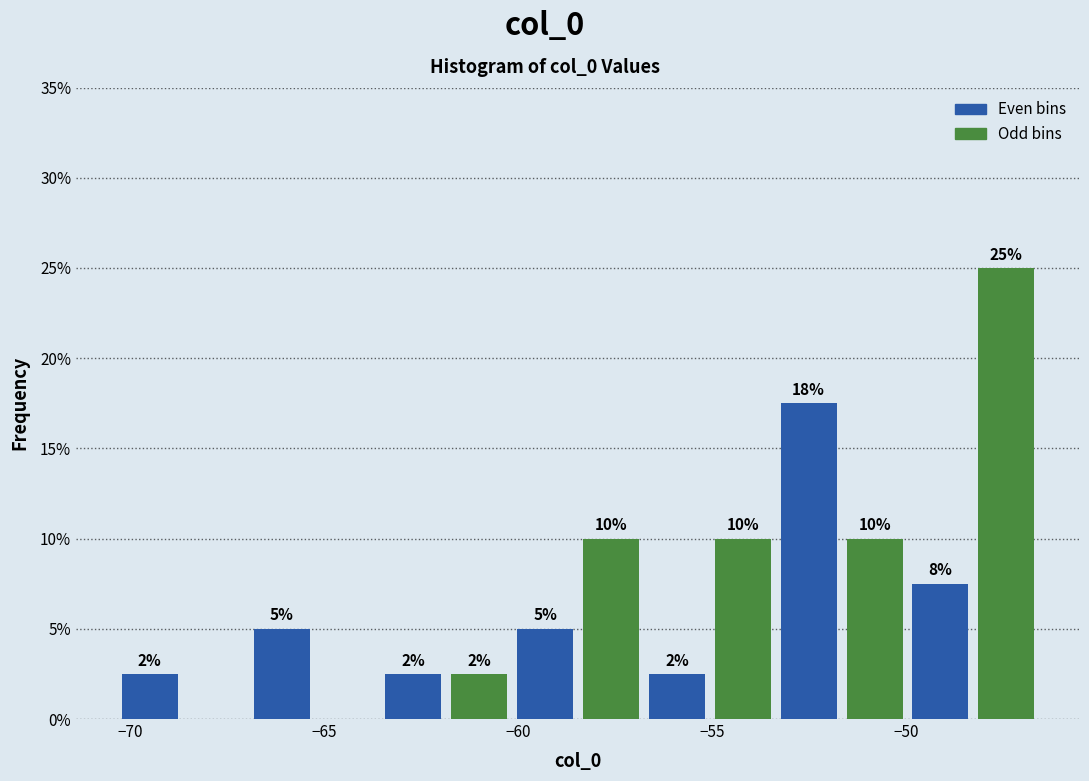

Around what value on the x-axis is the tallest bar? Give the approximate position of its centre, as read against the axis.

-47.5